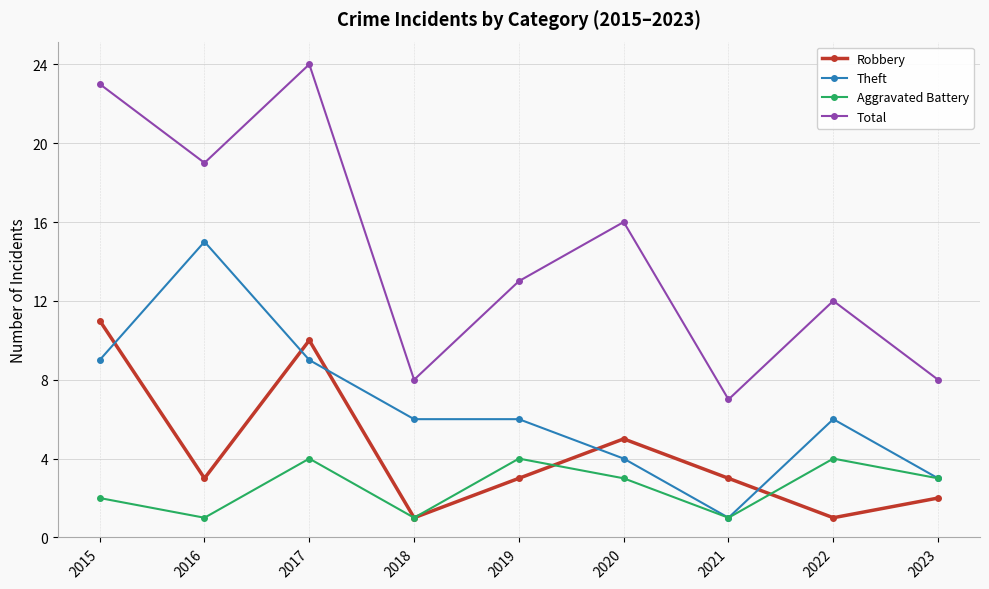

True or false: Aggravated Battery has a value of 1 at 2021.

True